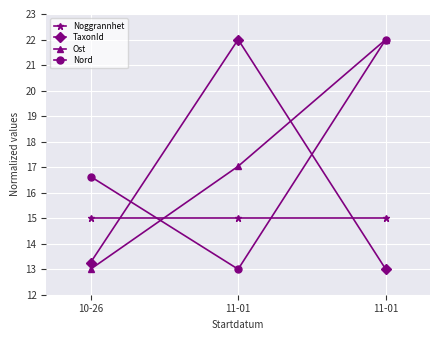

List the series in order of their peak value, highest first.

TaxonId, Ost, Nord, Noggrannhet